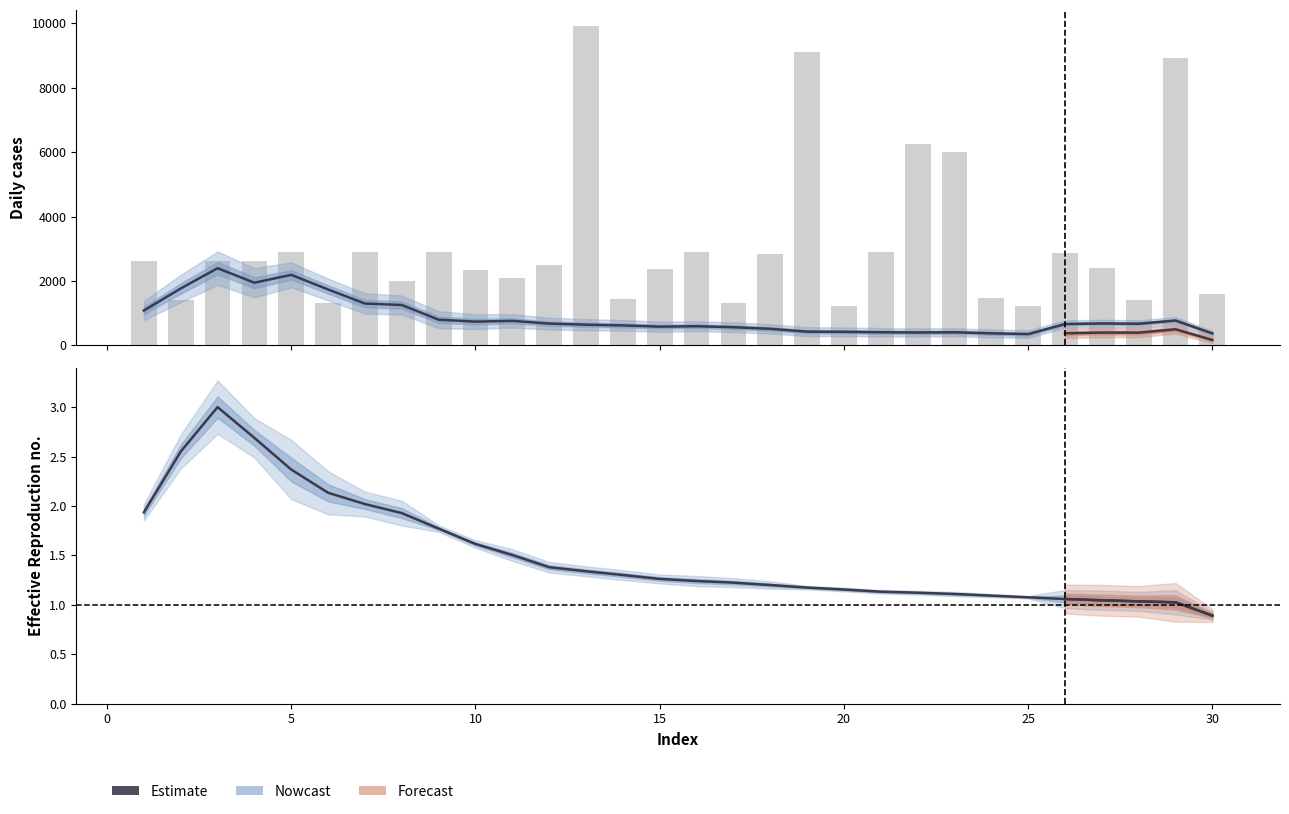

The value of col_2 at 27 is 2455. True or false?

False